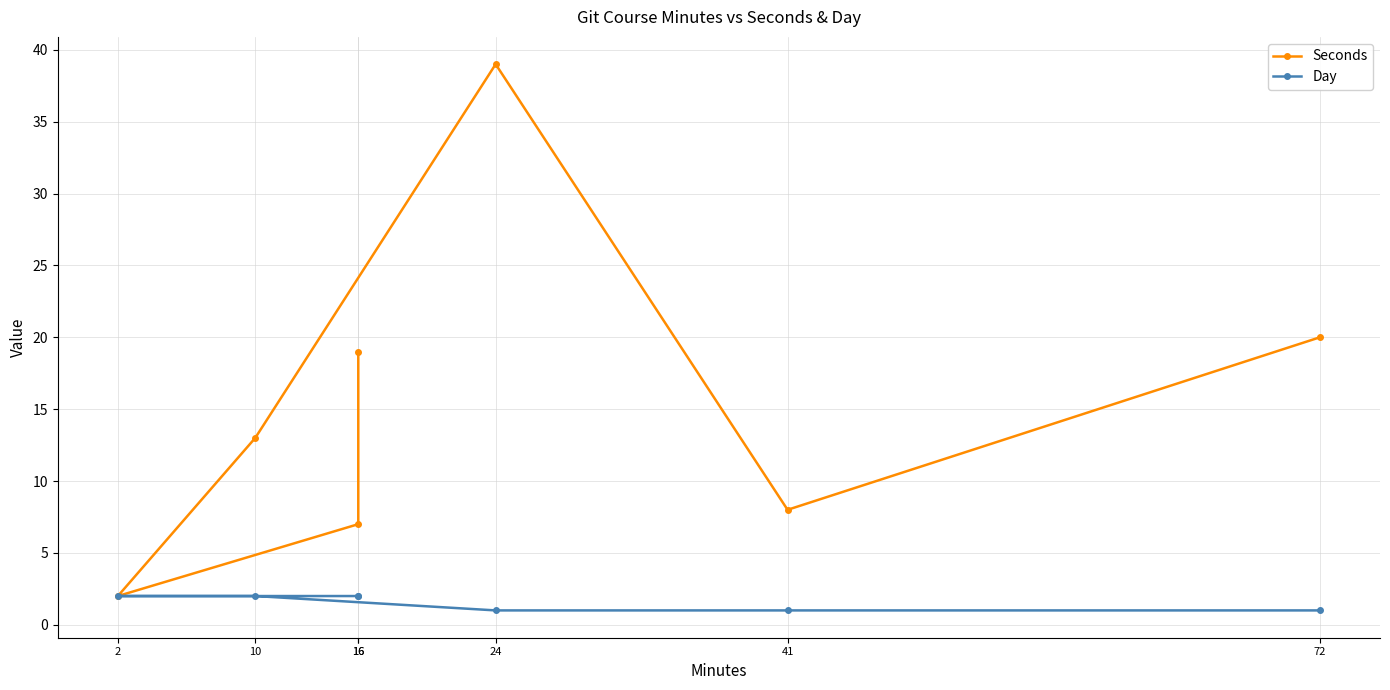

What is the average value of the Day series?

2